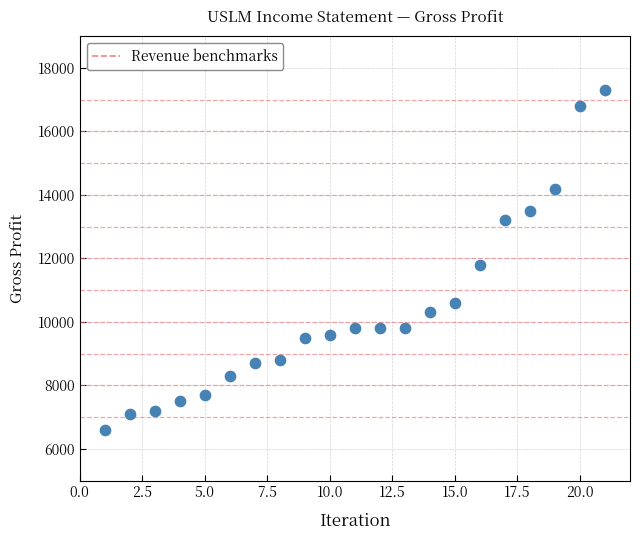

What is the range of X values (max minus min)?

20